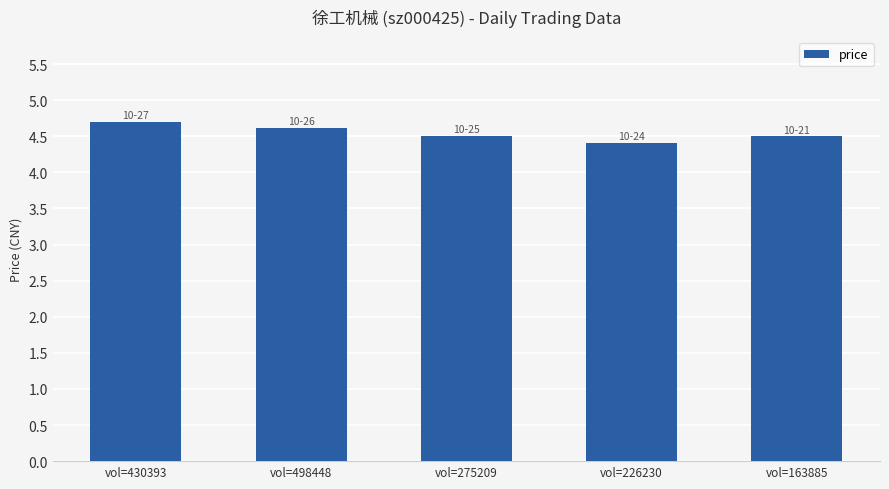

How many distinct data groups are displayed?

1